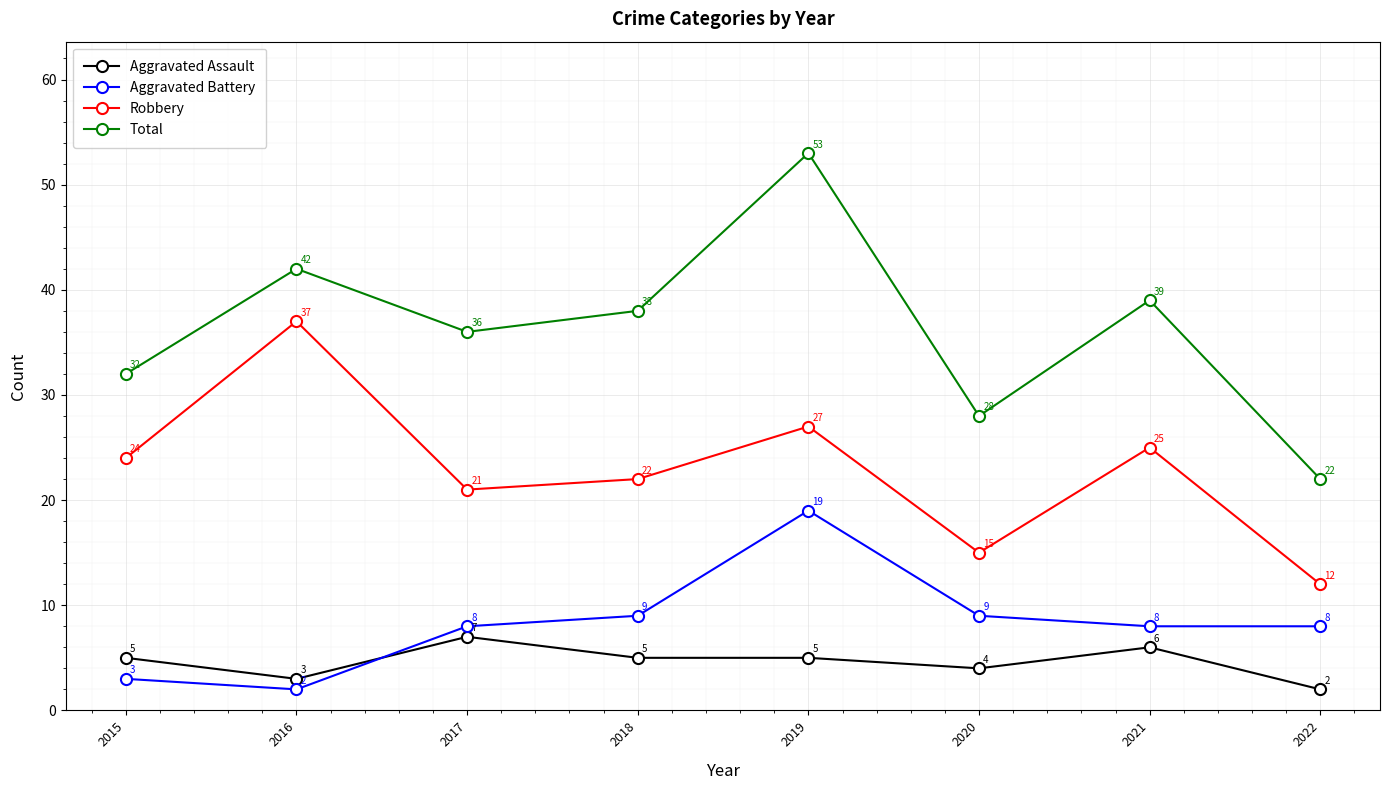

Which series changed the most between 2017 and 2020?

Total